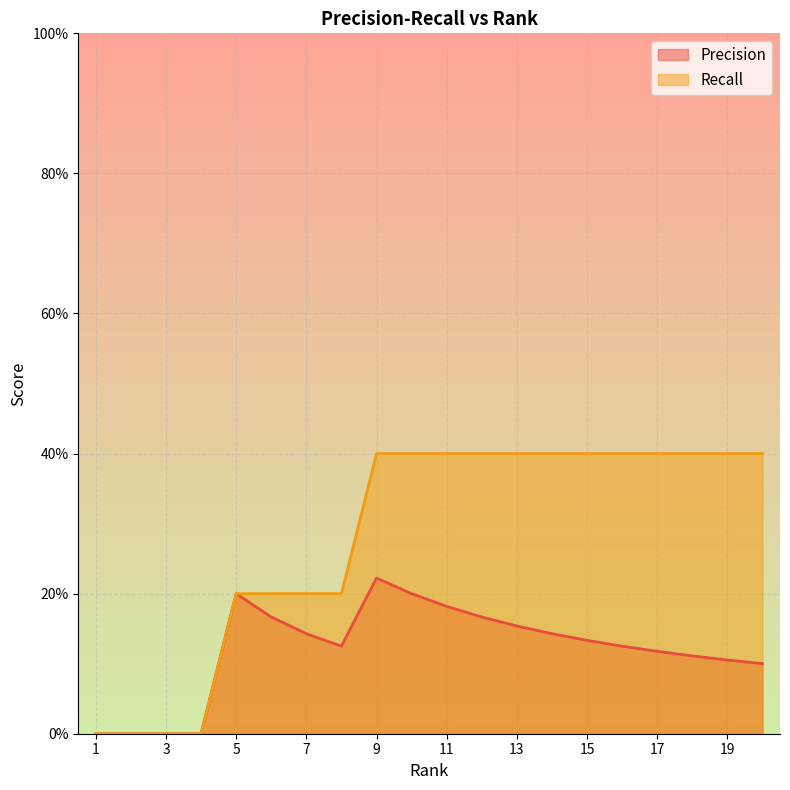

Which series has the largest total across all categories?

Recall